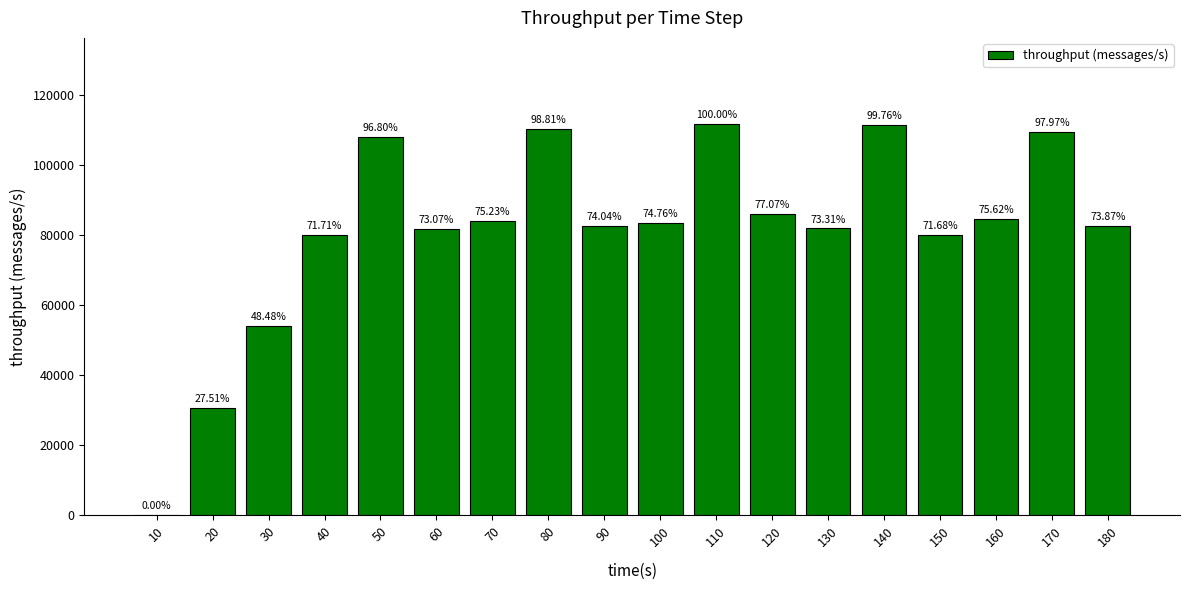

Are the bars horizontal?

No